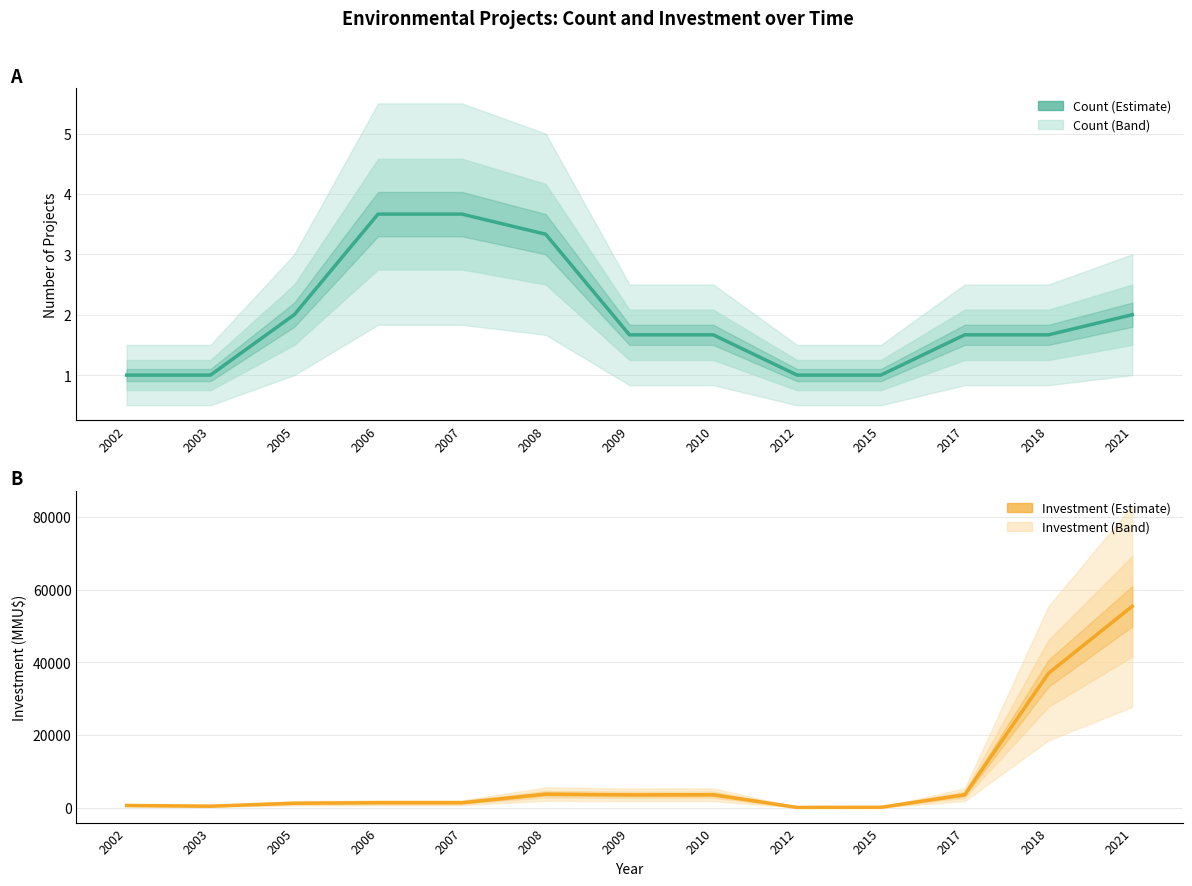

Reading right to left, list all the values displayed in this chart.

Count (Estimate): 2.0	1.7	1.7	1.0	1.0	1.7	1.7	3.3	3.7	3.7	2.0	1.0	1.0
Investment (Estimate): 55410.0	36966.7	3528.0	61.3	34.7	3533.3	3500.0	3706.7	1331.0	1331.0	1191.0	381.0	571.5